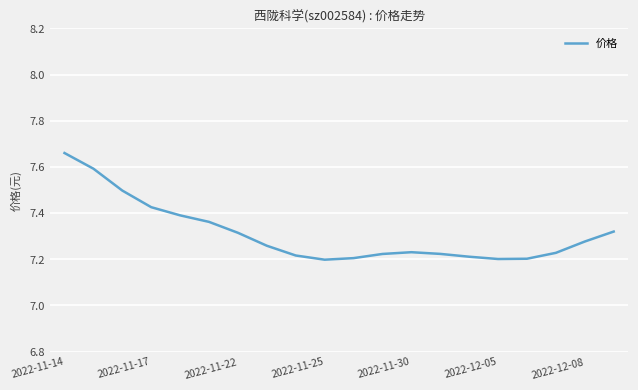

What is the difference between the maximum and minimum values?

0.5